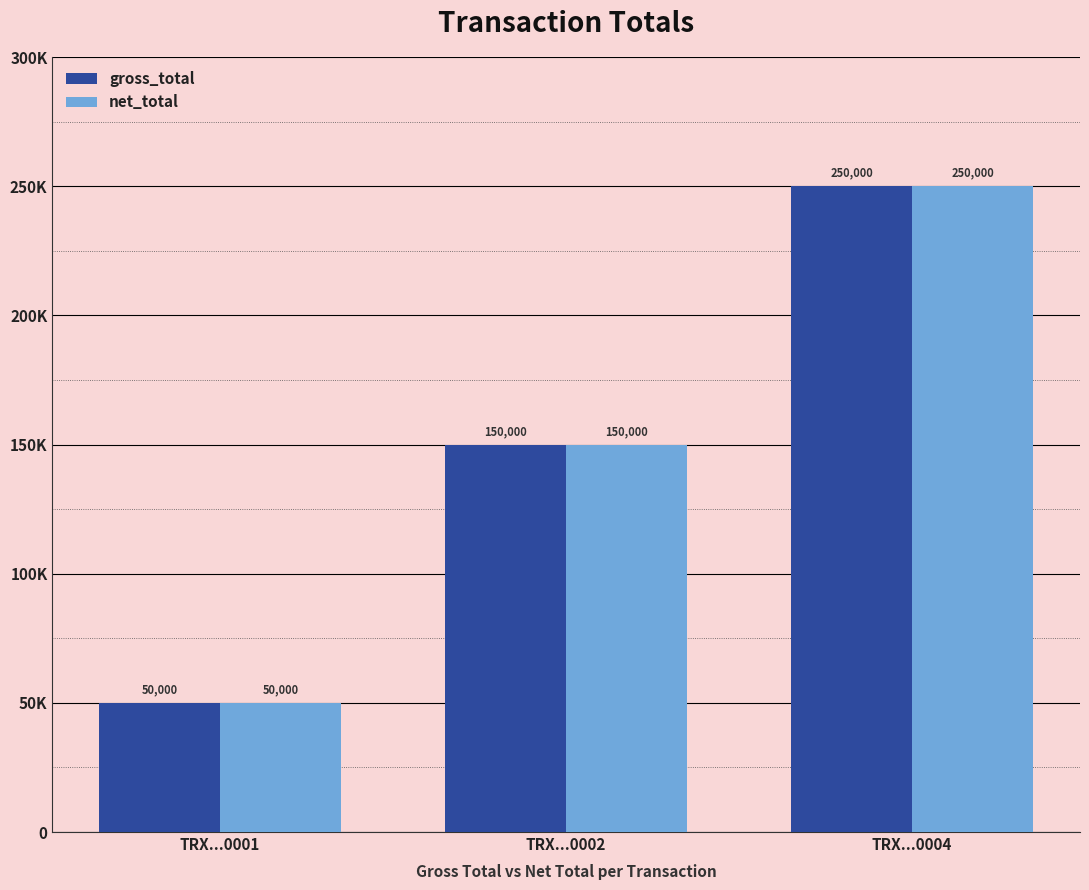

Reading right to left, extract all data points from this chart.

gross_total: TRX...0004=250000	TRX...0002=150000	TRX...0001=50000
net_total: TRX...0004=250000	TRX...0002=150000	TRX...0001=50000